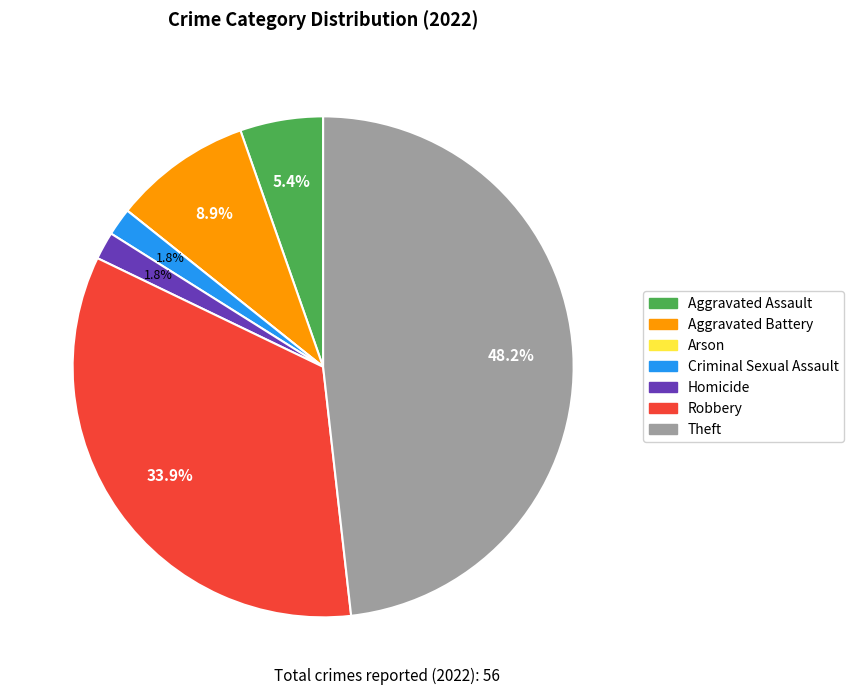

What is the largest slice in the pie chart?

Theft